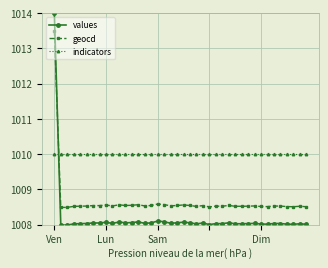

What is the sum of all geocd values?

40346.1